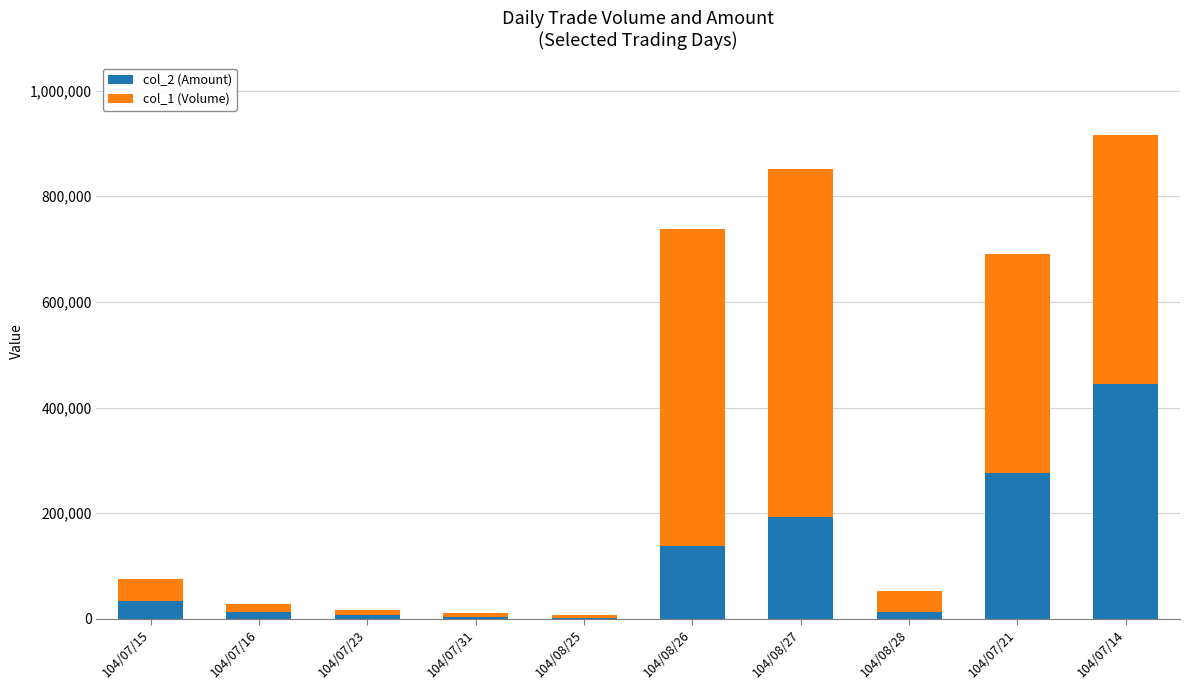

At which category is the sum across all series the highest?

104/07/14